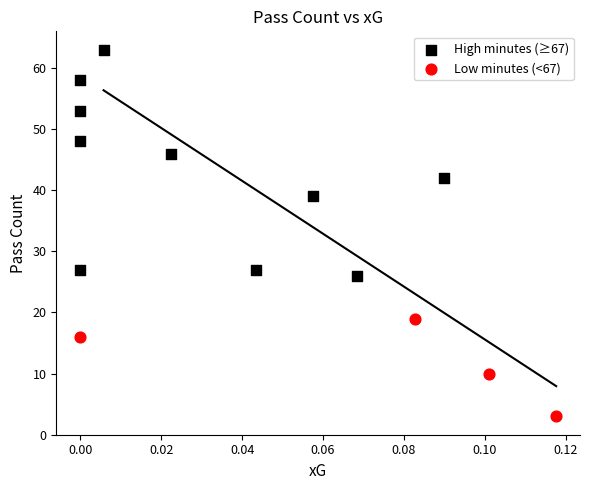

Which series contains the lowest Y value?

Low minutes (<67)